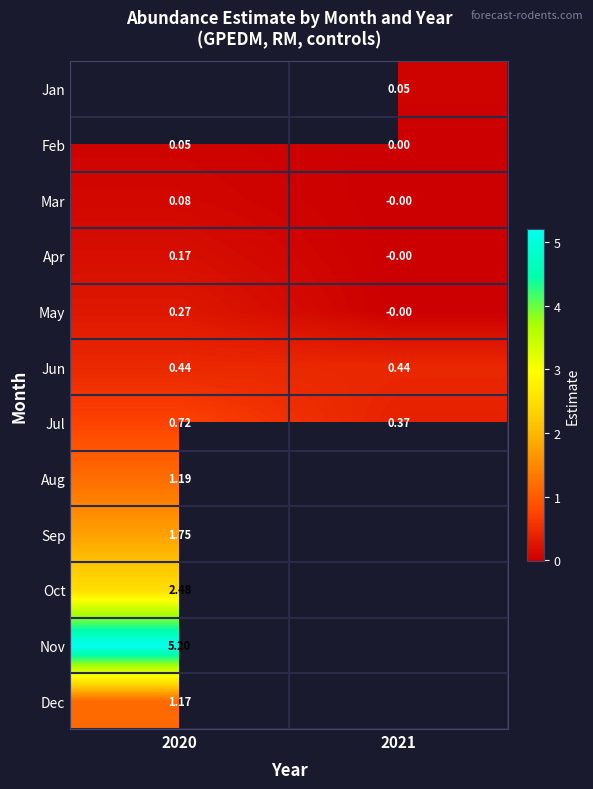

Is the value of Feb at 2021 greater than the value of Sep at 2020?

No